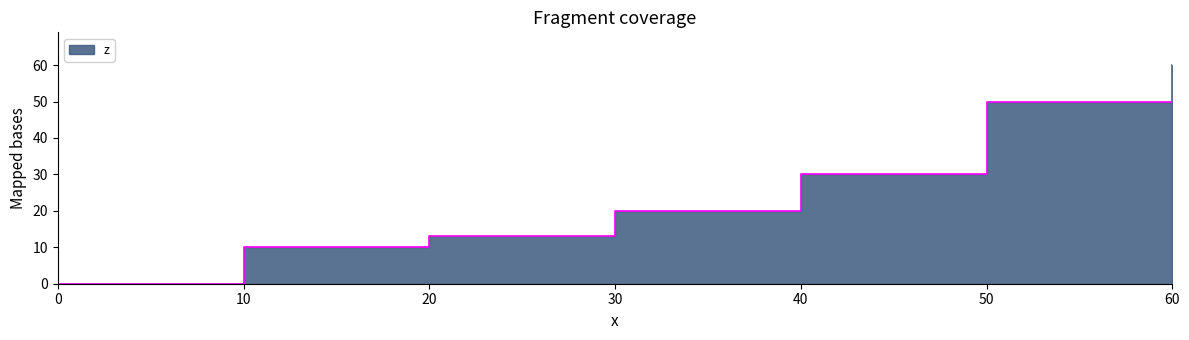

What is the difference between the maximum and minimum values?

60